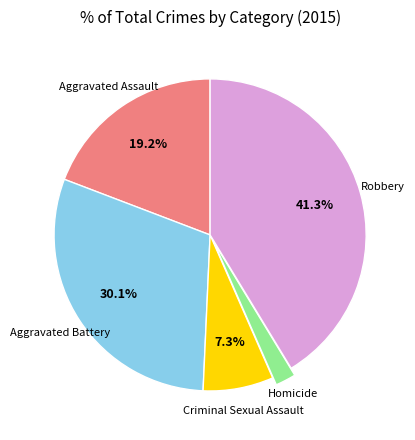

Is there any slice that represents more than half of the pie?

No